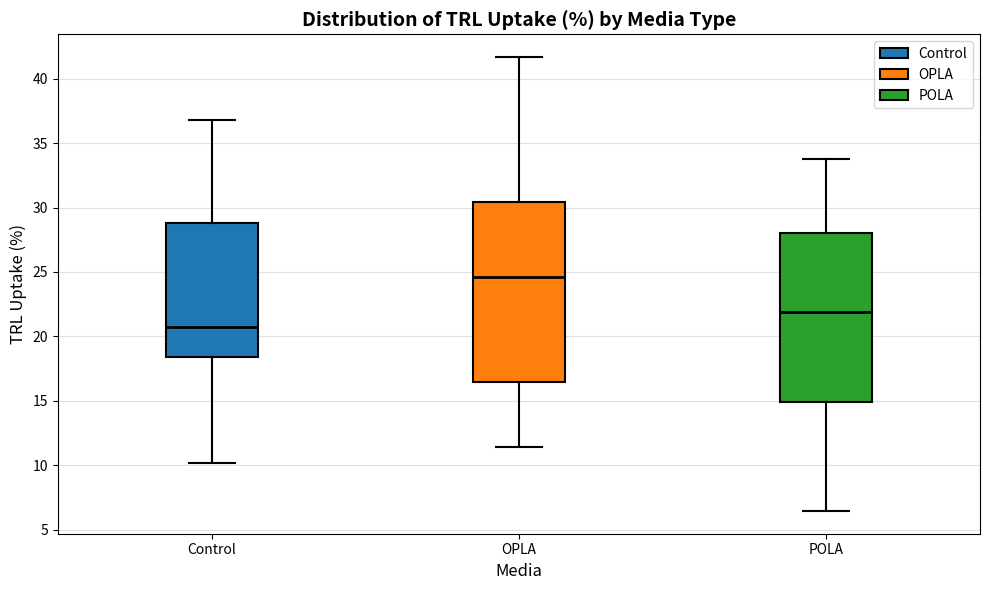

Which box is the tallest, from its lower edge to its upper edge?

OPLA